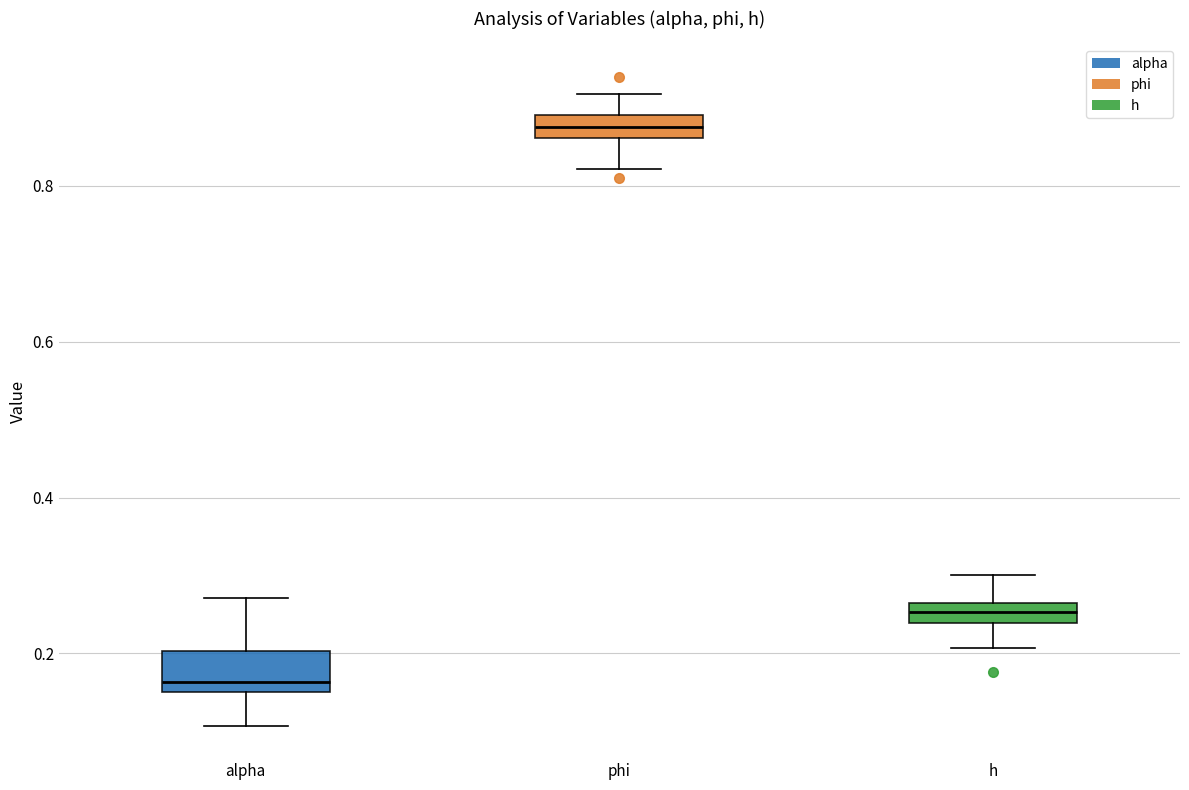

Which box's median line is the highest?

phi